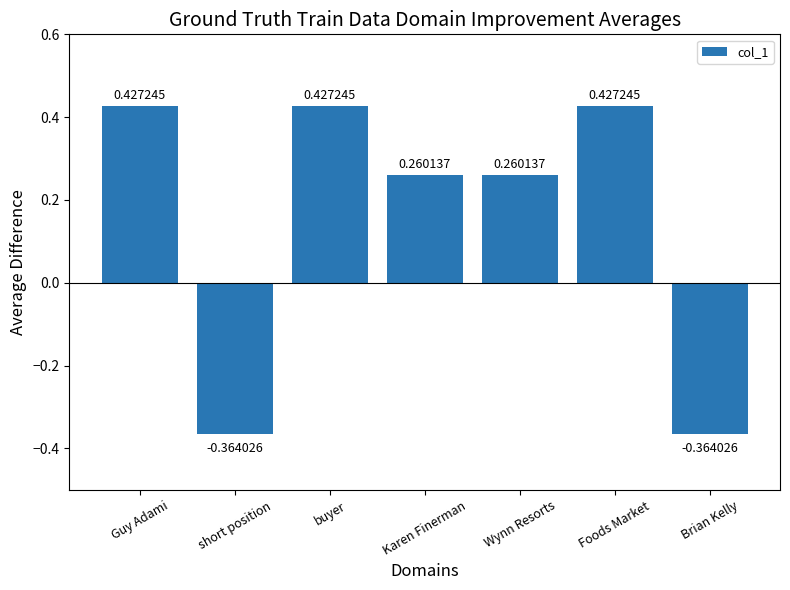

Does the chart contain stacked bars?

No